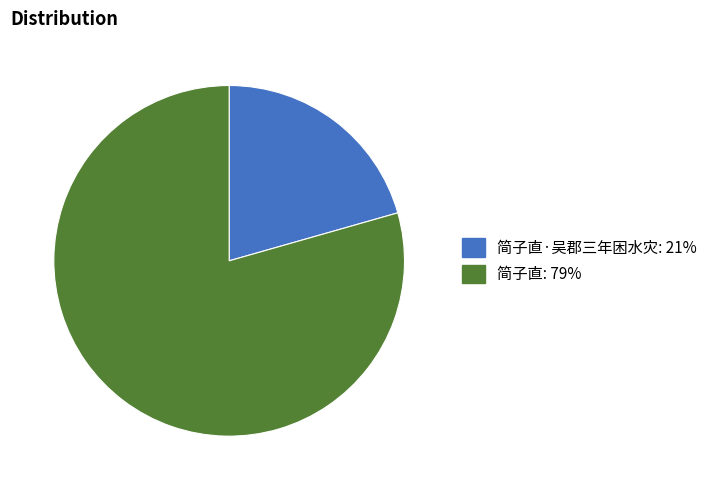

Is there any slice that represents more than half of the pie?

Yes